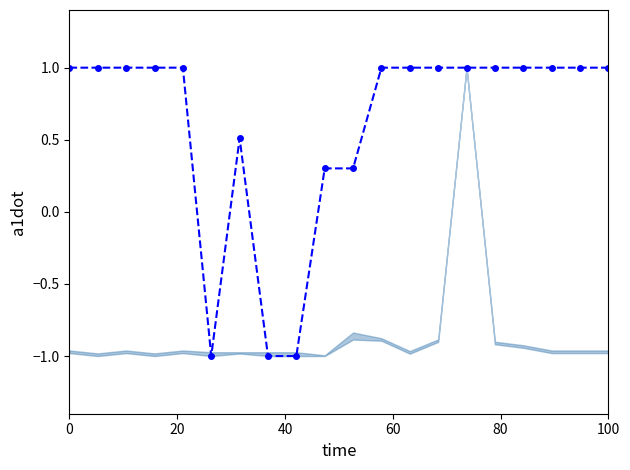

How many values are above zero?

17